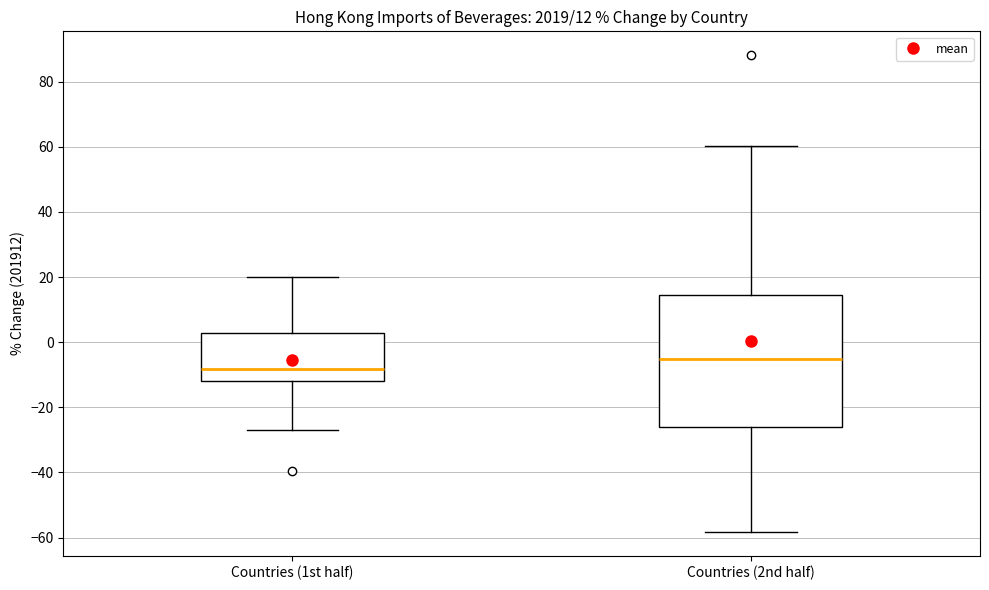

Which box is the tallest, from its lower edge to its upper edge?

Countries (2nd half)